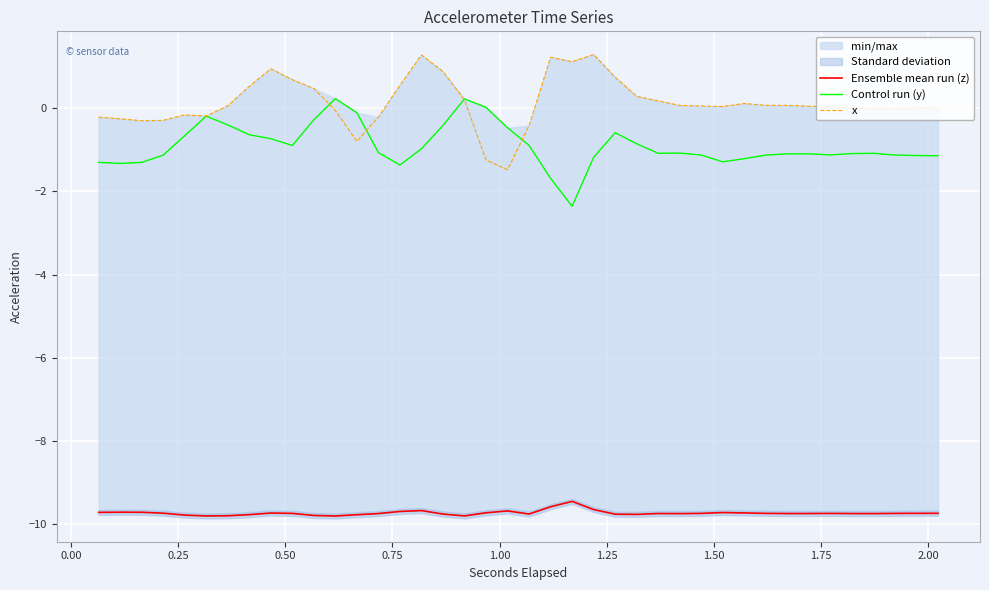

Reading left to right, what are all the values shown in this chart?

Ensemble mean run (z): -9.7	-9.7	-9.7	-9.7	-9.8	-9.8	-9.8	-9.8	-9.7	-9.7	-9.8	-9.8	-9.8	-9.7	-9.7	-9.7	-9.8	-9.8	-9.7	-9.7	-9.8	-9.6	-9.5	-9.6	-9.8	-9.8	-9.7	-9.7	-9.7	-9.7	-9.7	-9.7	-9.7	-9.7	-9.7	-9.7	-9.7	-9.7	-9.7	-9.7
Control run (y): -1.3	-1.3	-1.3	-1.1	-0.7	-0.2	-0.4	-0.6	-0.7	-0.9	-0.3	0.2	-0.1	-1.1	-1.4	-1.0	-0.4	0.2	0.0	-0.5	-0.9	-1.7	-2.4	-1.2	-0.6	-0.9	-1.1	-1.1	-1.1	-1.3	-1.2	-1.1	-1.1	-1.1	-1.1	-1.1	-1.1	-1.1	-1.1	-1.1
x: -0.2	-0.3	-0.3	-0.3	-0.2	-0.2	0.1	0.5	0.9	0.7	0.5	-0.1	-0.8	-0.2	0.5	1.3	0.9	0.2	-1.2	-1.5	-0.4	1.2	1.1	1.3	0.7	0.3	0.2	0.1	0.1	0.0	0.1	0.1	0.1	0.0	0.0	0.0	-0.0	-0.0	0.0	0.0